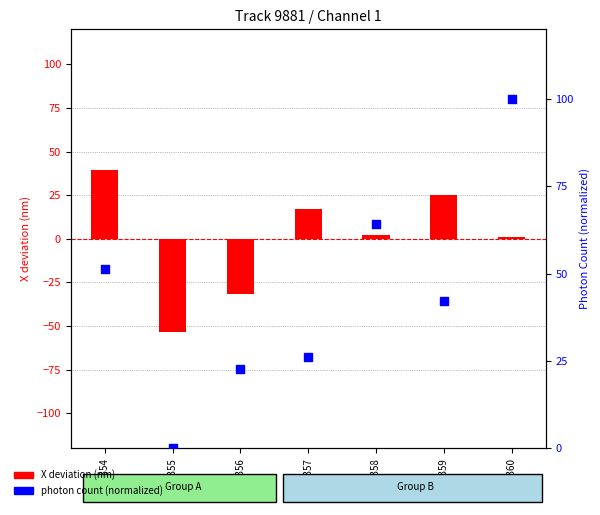

At how many categories does at least one series exceed 93?

1